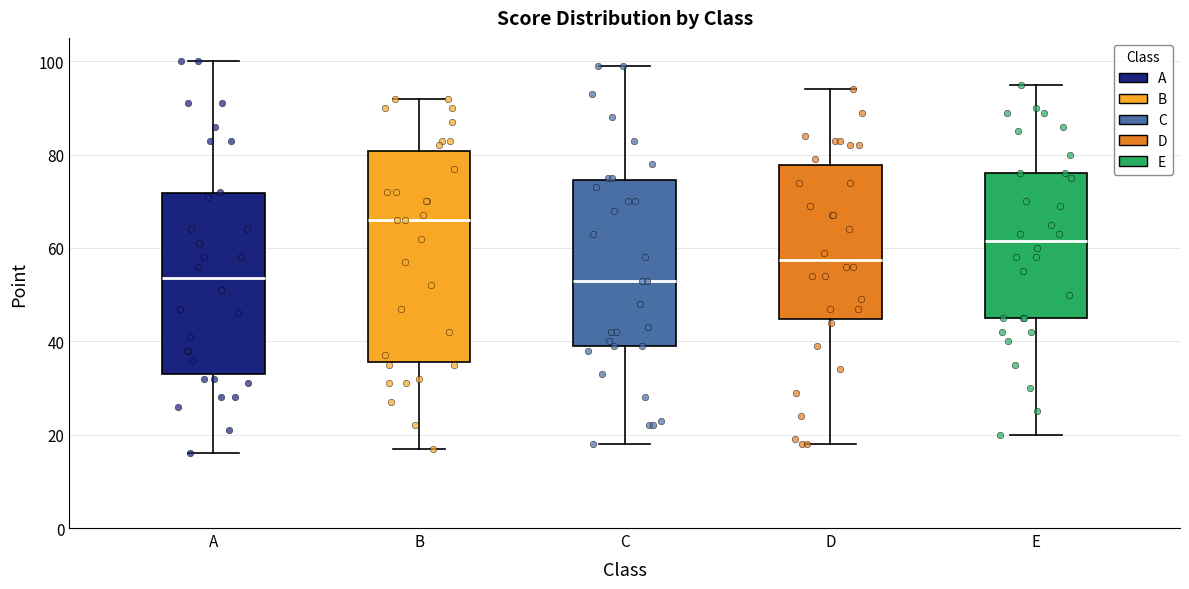

Which box has the highest median line?

B